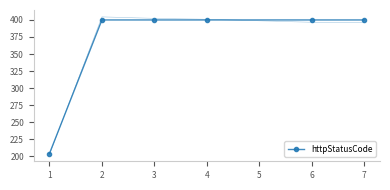

What is the smallest value displayed?

204